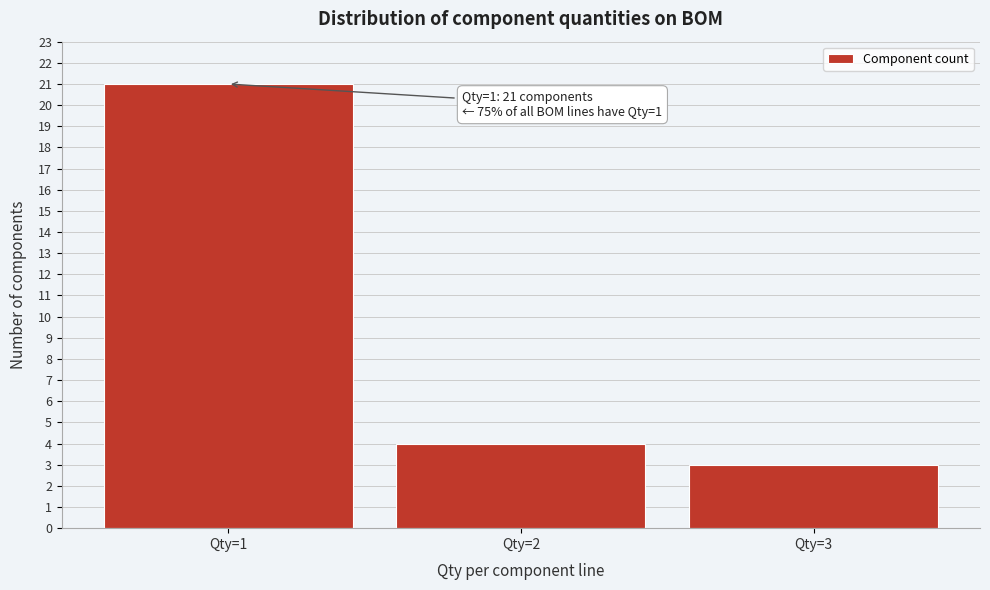

Reading left to right, list all the values displayed in this chart.

Qty=1=21	Qty=2=4	Qty=3=3